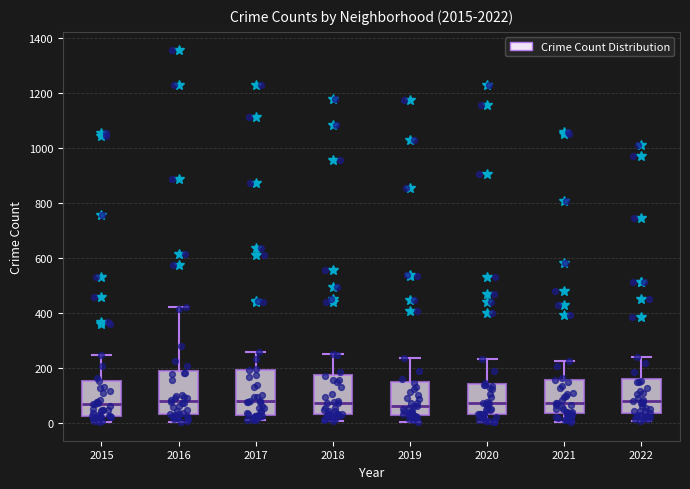

Where does the upper whisker of the box at x = 2017 end on the y-axis? The values are not printed on the chart, so give them approximately, as read against the axis.

260